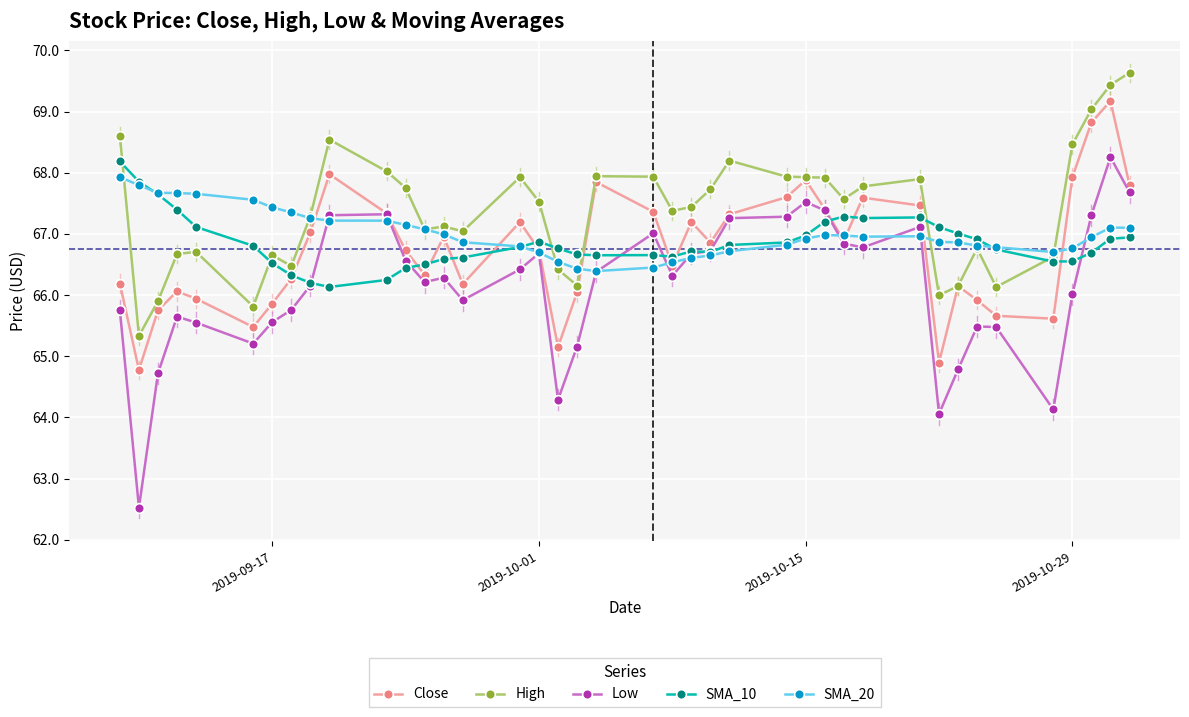

What is the maximum value shown in the chart?

69.6